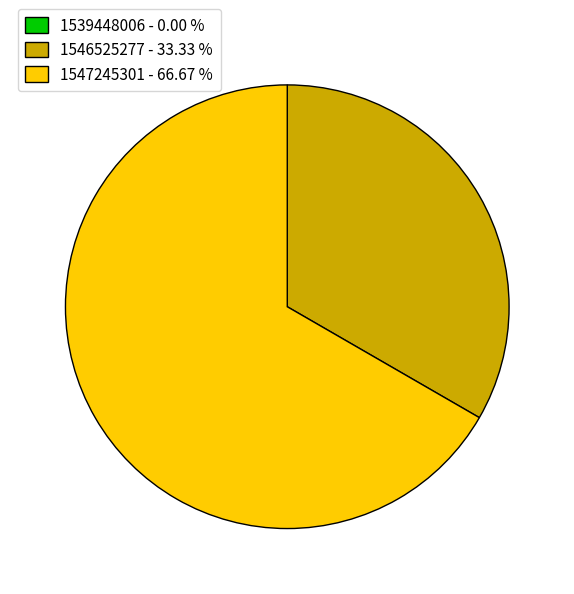

Is it true that 1547245301 is 67% of the pie?

True